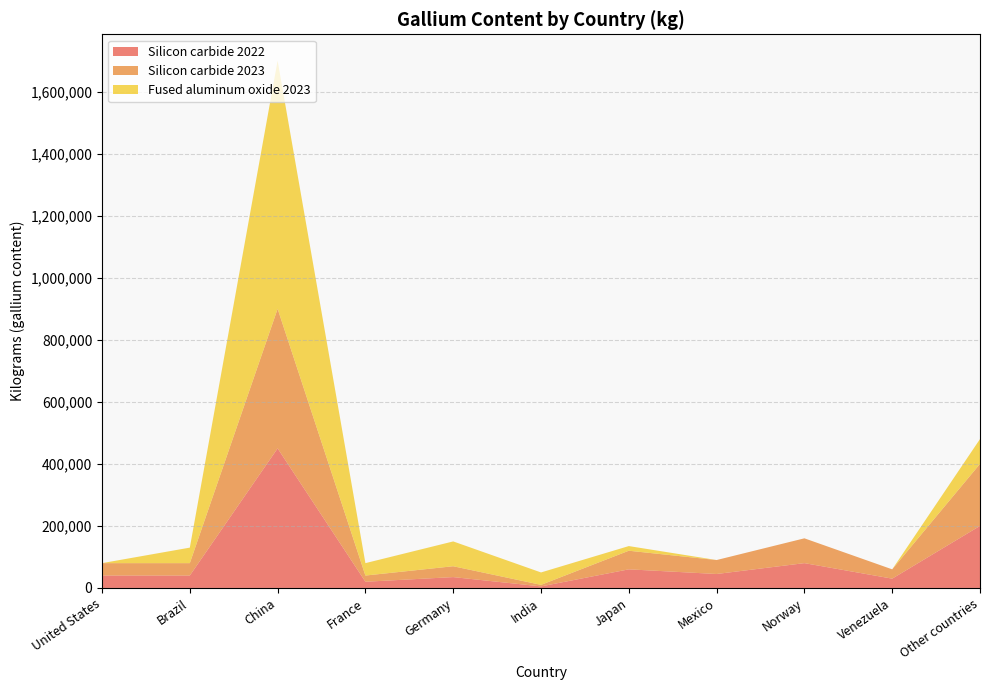

Reading right to left, what are all the values shown in this chart?

Silicon carbide 2022: Other countries=200000	Venezuela=30000	Norway=80000	Mexico=45000	Japan=60000	India=5000	Germany=35000	France=20000	China=450000	Brazil=40000	United States=40000
Silicon carbide 2023: Other countries=200000	Venezuela=30000	Norway=80000	Mexico=45000	Japan=60000	India=5000	Germany=35000	France=20000	China=450000	Brazil=40000	United States=40000
Fused aluminum oxide 2023: Other countries=80000	Venezuela=0	Norway=0	Mexico=0	Japan=15000	India=40000	Germany=80000	France=40000	China=800000	Brazil=50000	United States=0